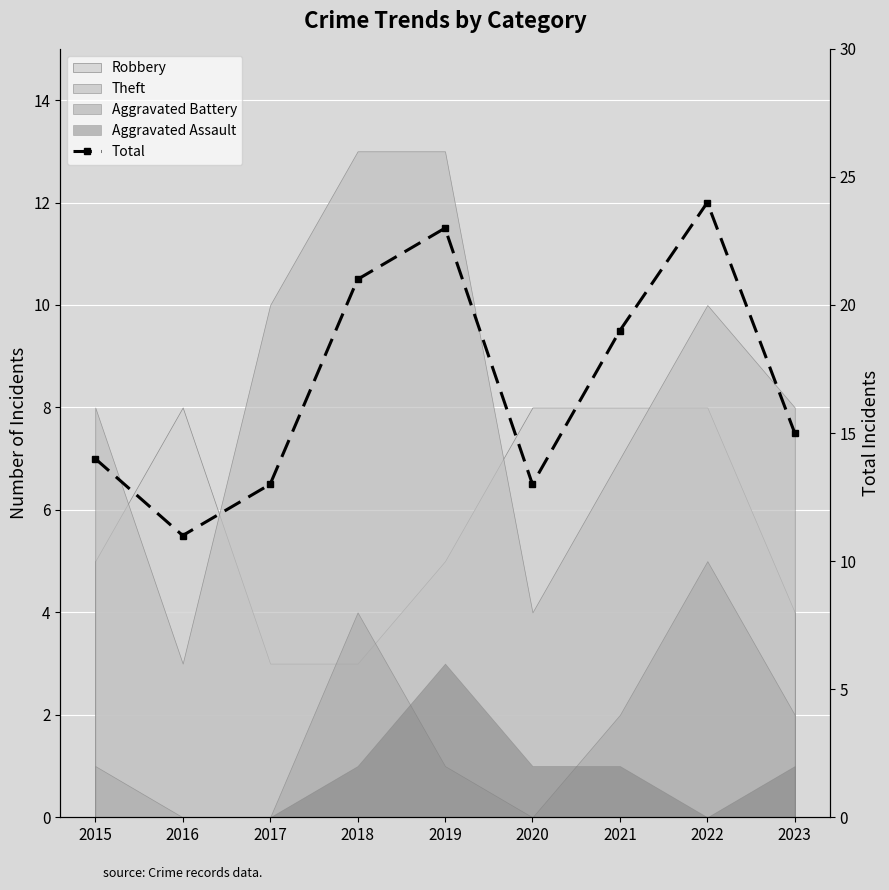

What is the ratio of the value at 2021 to the value at 2022?

0.8